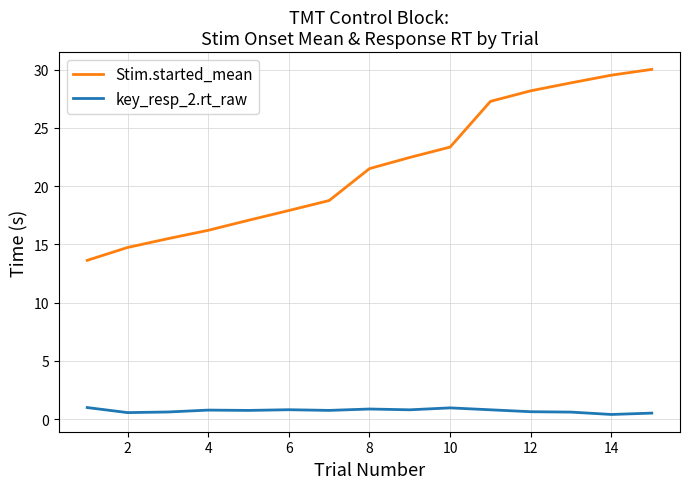

What is the sum of all Stim.started_mean values?

325.0